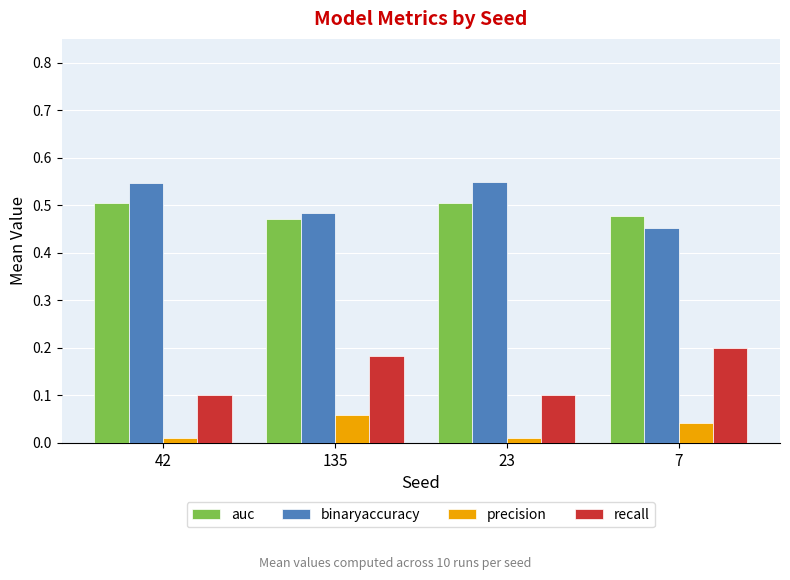

Count the auc values in the range 0 to 1.

4